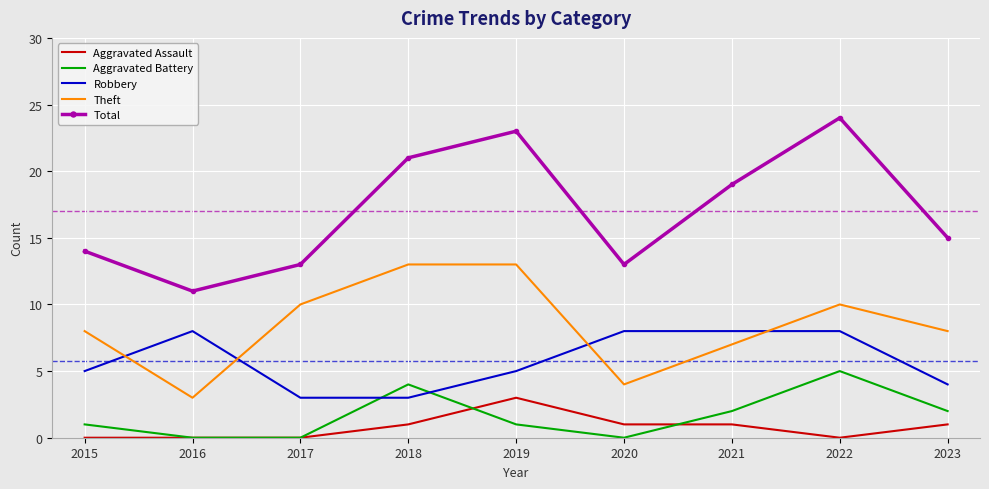

Which series has the largest total across all categories?

Total